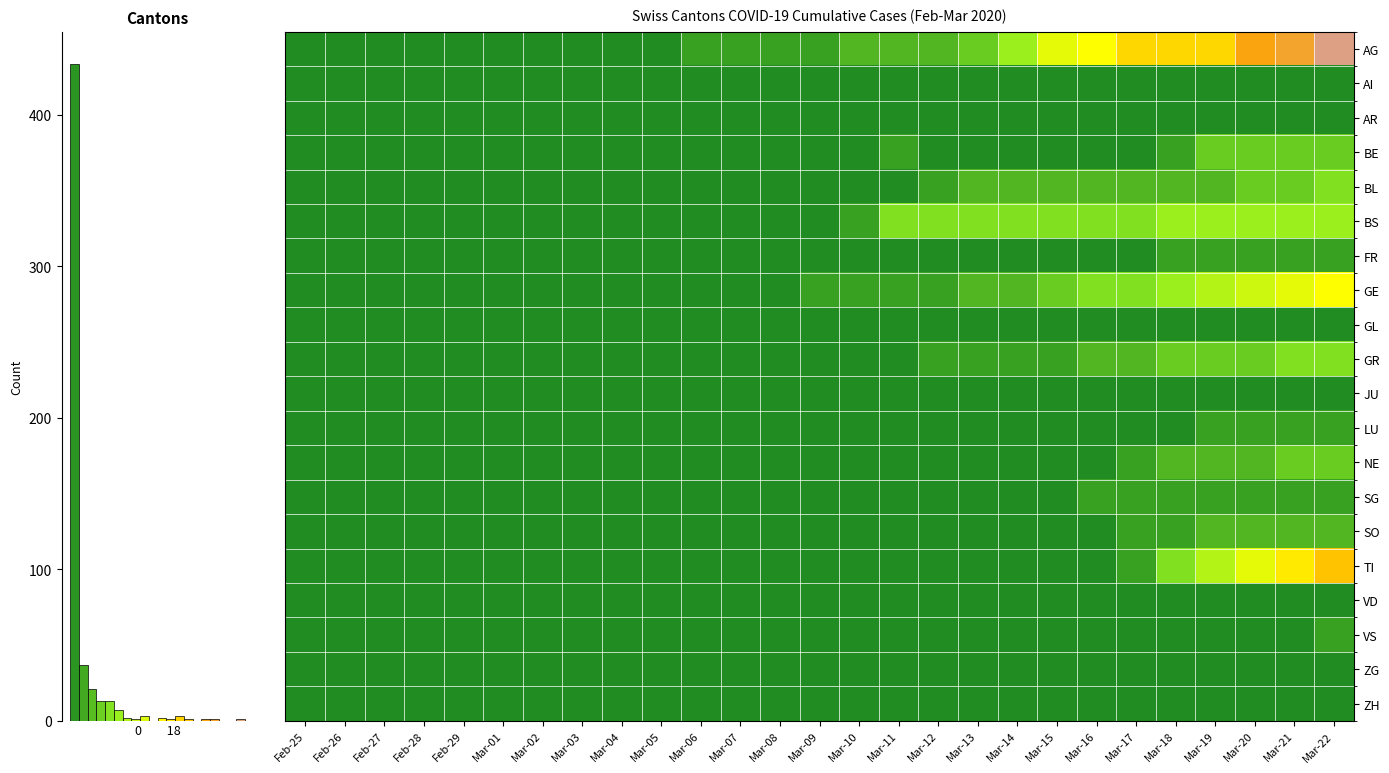

Which series has the largest range (max minus min)?

row_0